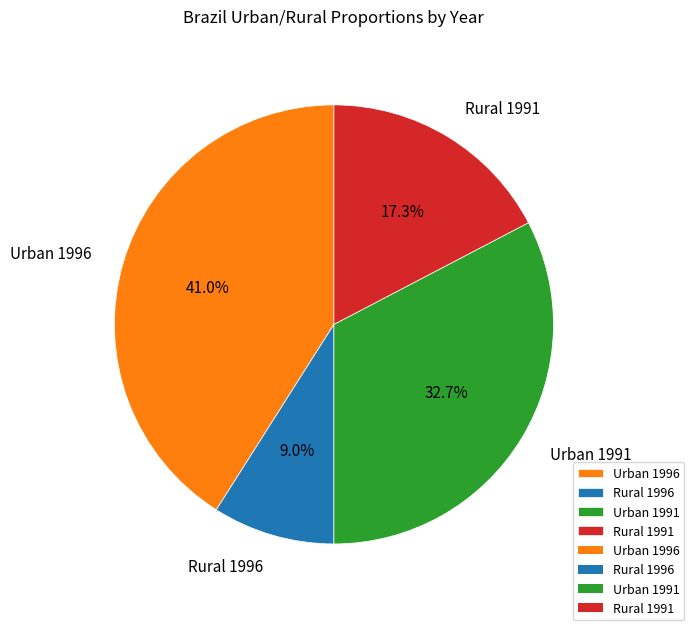

Between Urban 1991 and Urban 1996, which is larger?

Urban 1996